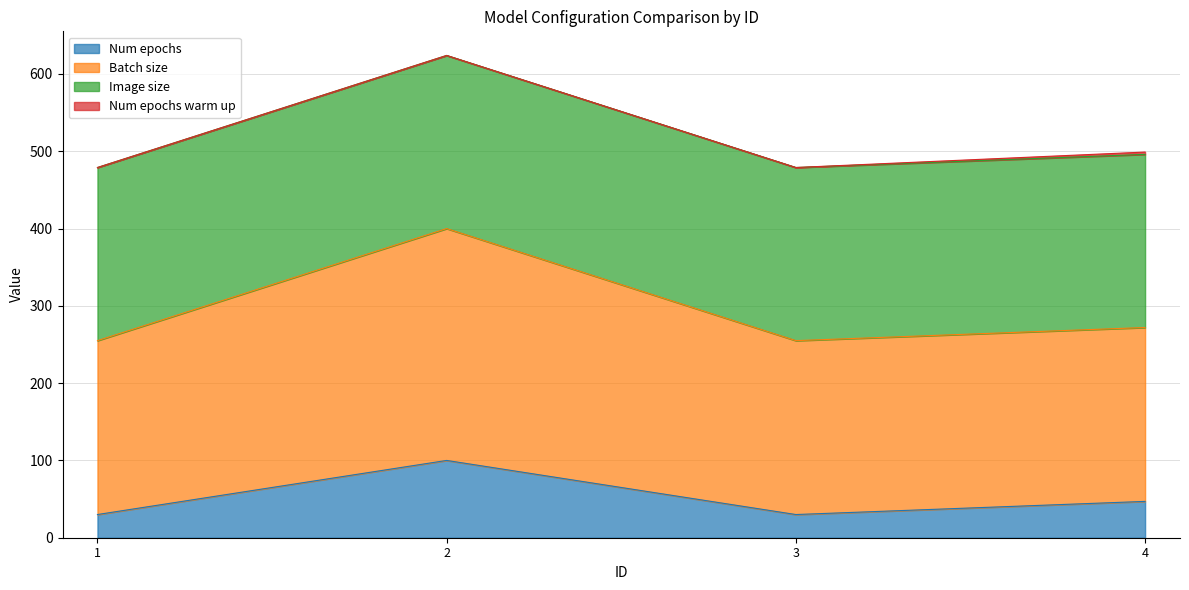

At which label does Batch size first exceed 272?

2